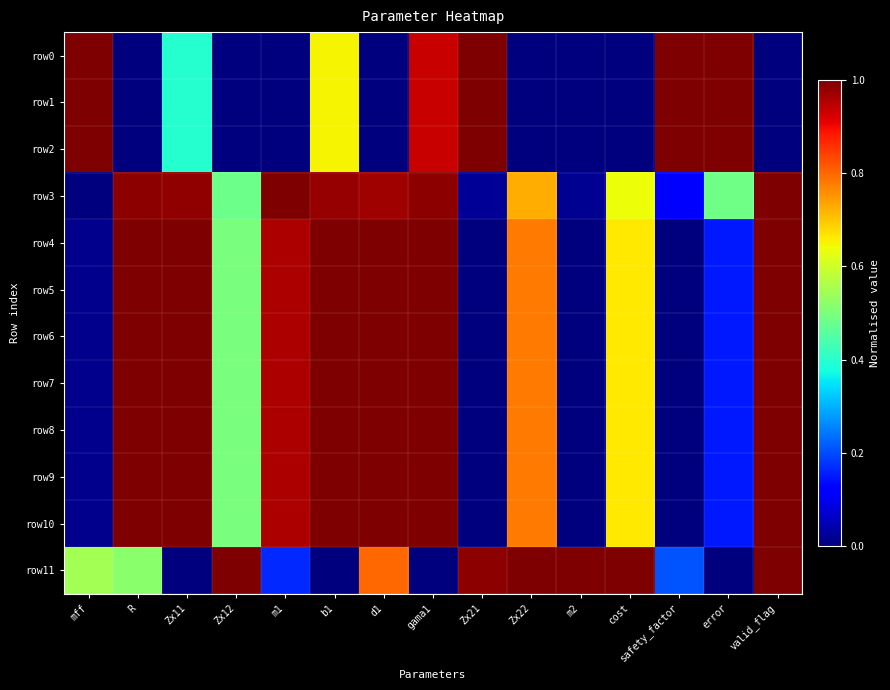

What is the total value across all series at safety_factor?

3.3